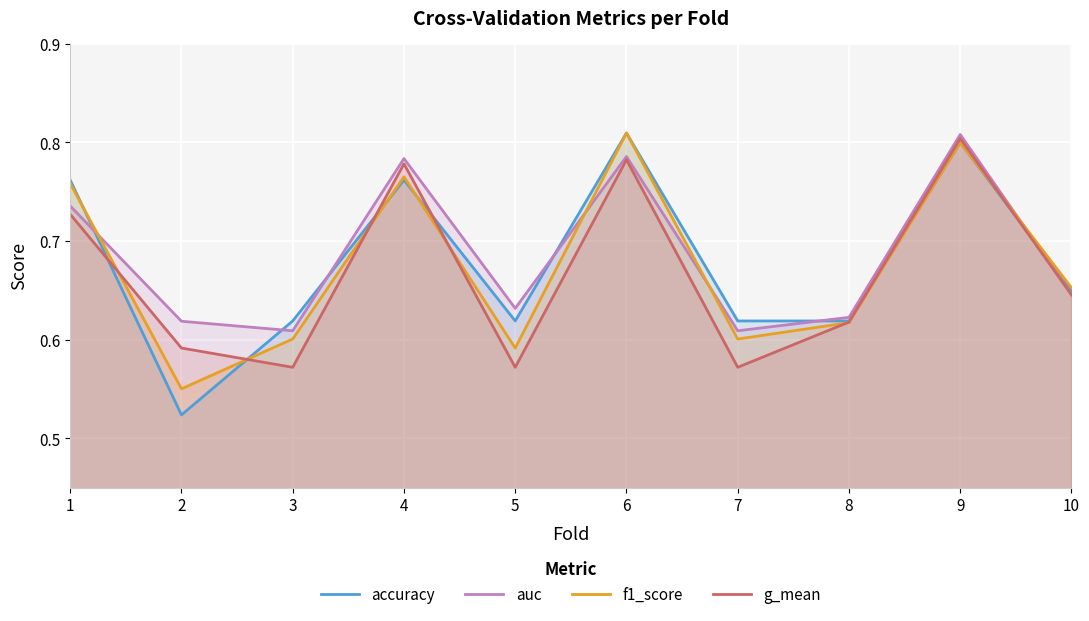

Is it true that auc equals 0.8 at 6?

True